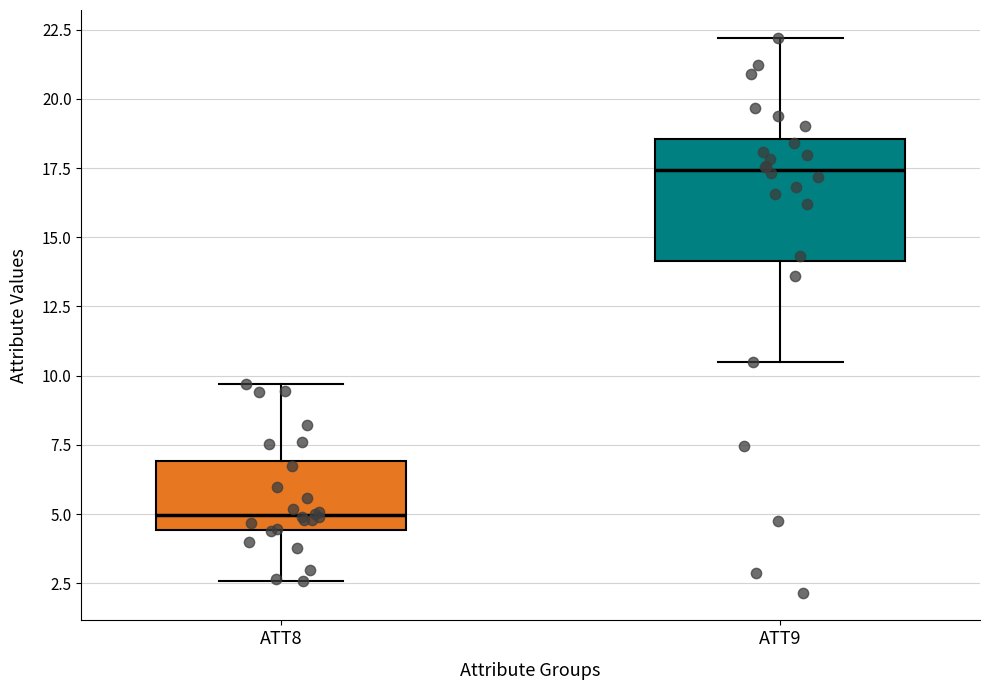

Where does the lower whisker of the box for ATT8 end on the y-axis? The values are not printed on the chart, so give them approximately, as read against the axis.

2.5